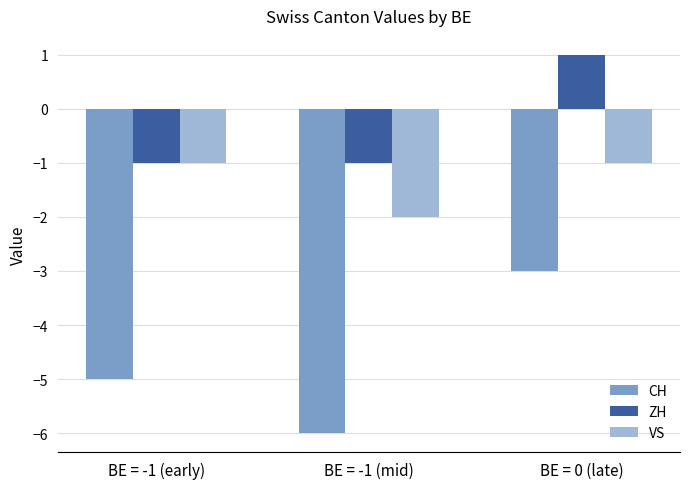

What is the approximate value of CH at BE = -1 (early)?

-5